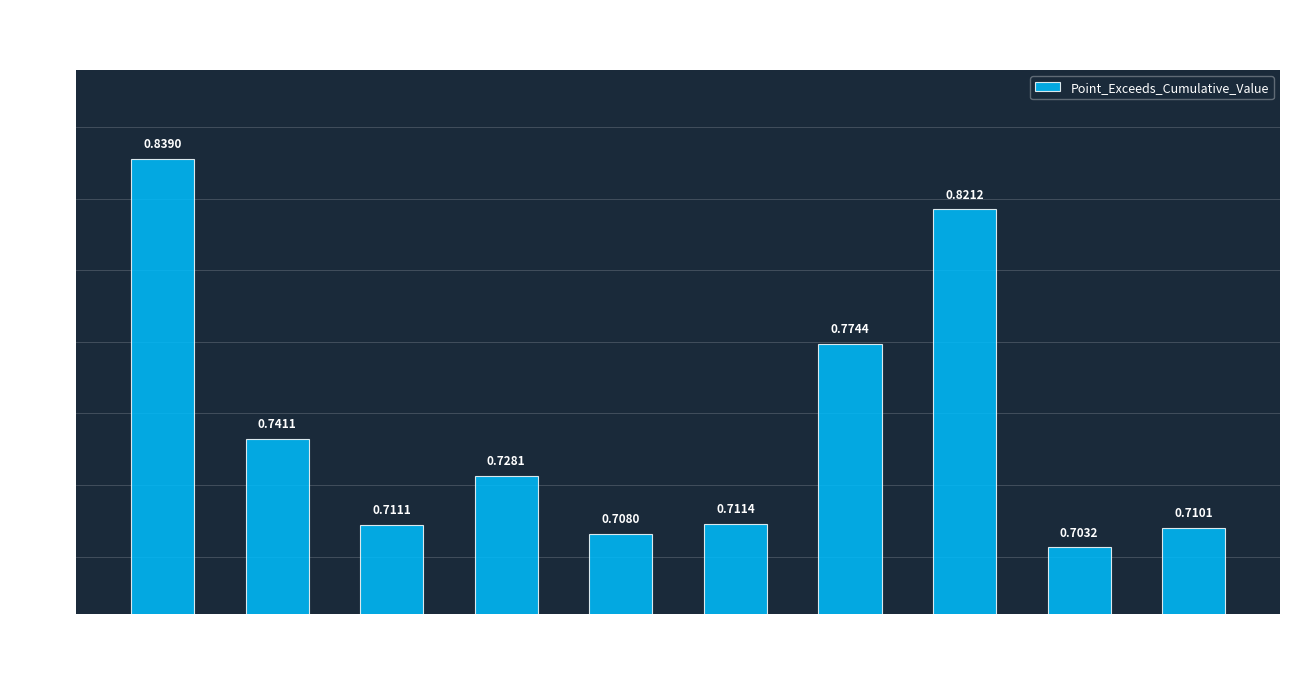

What is the sum of the values at Seg 2 and Seg 7?

1.5